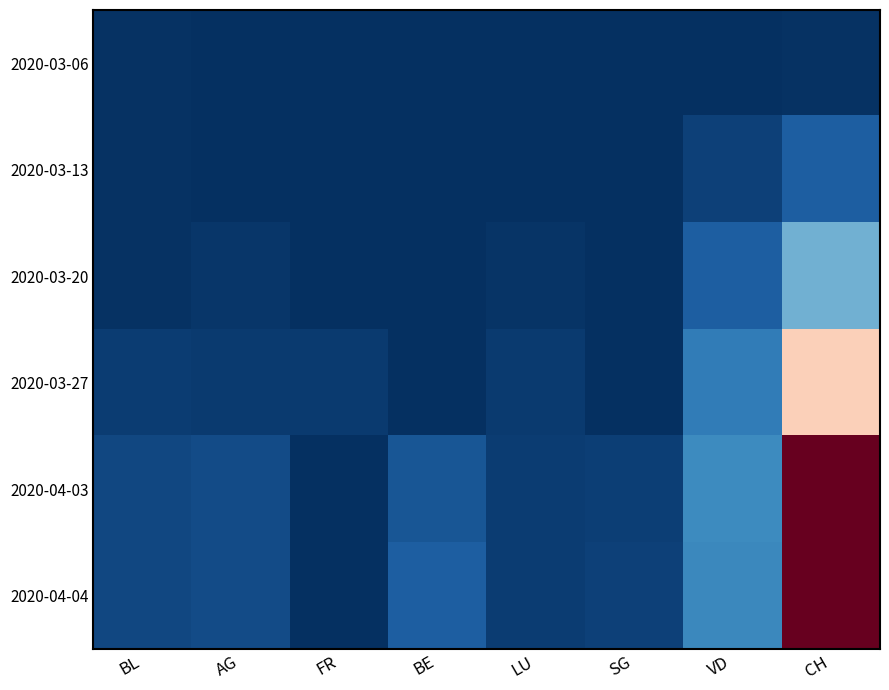

What is the total value across all series at AG?

56